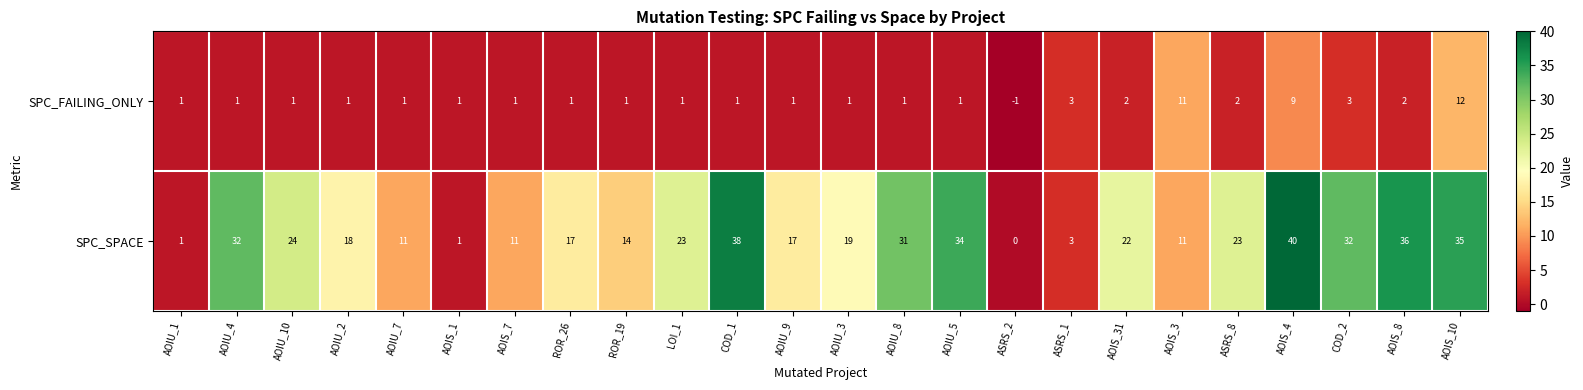

Between ASRS_2 and AOIS_31, which series saw the biggest shift?

SPC_SPACE